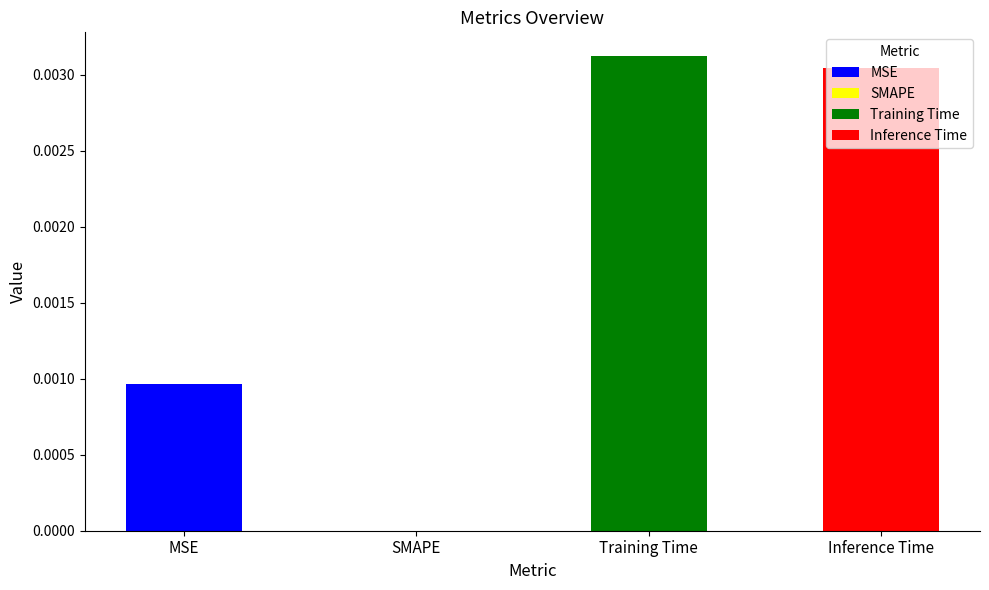

Are the bars horizontal?

No